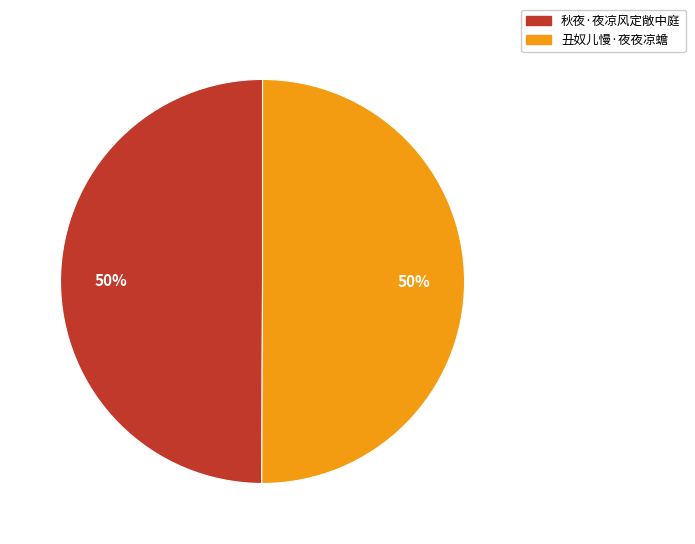

Approximately how many times larger is the value at 丑奴儿慢·夜夜凉蟾 compared to 秋夜·夜凉风定敞中庭?

1.0